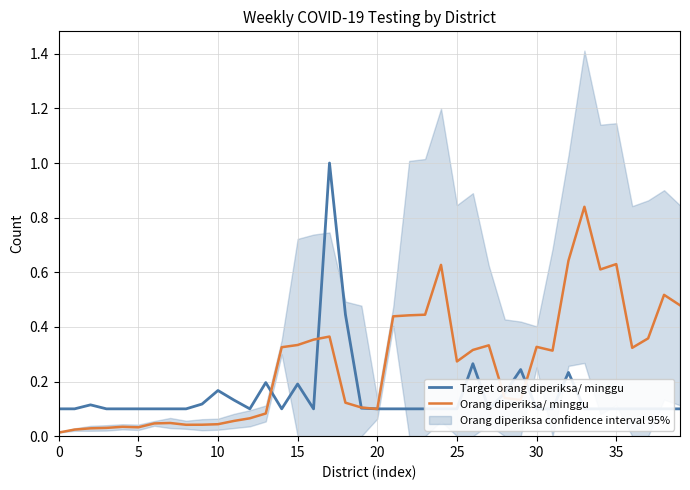

What is the total value across all series at 17?

1.4